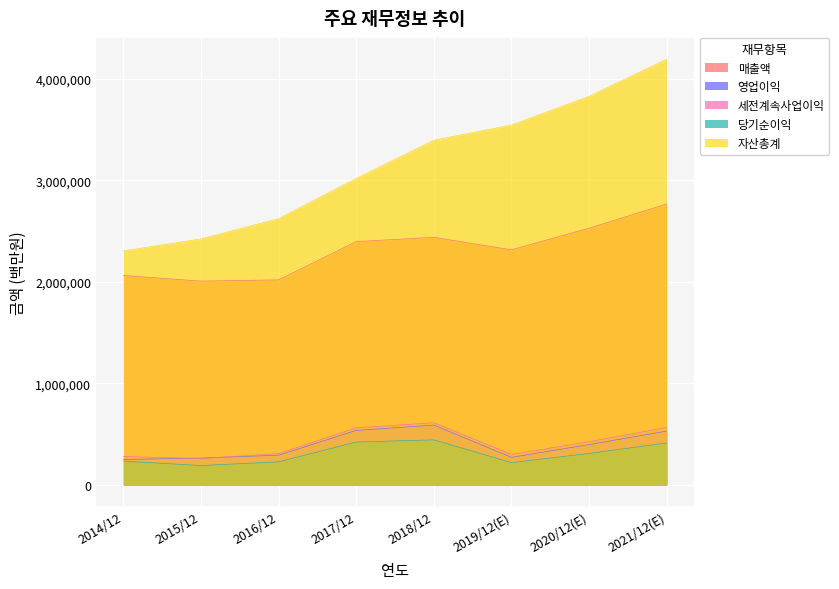

Which series has the widest spread of values?

자산총계